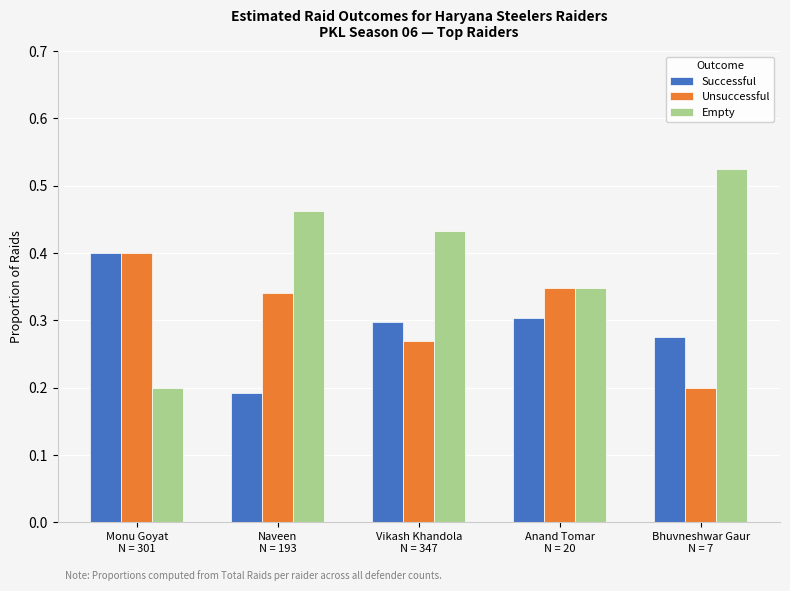

Which series has the largest total across all categories?

Empty